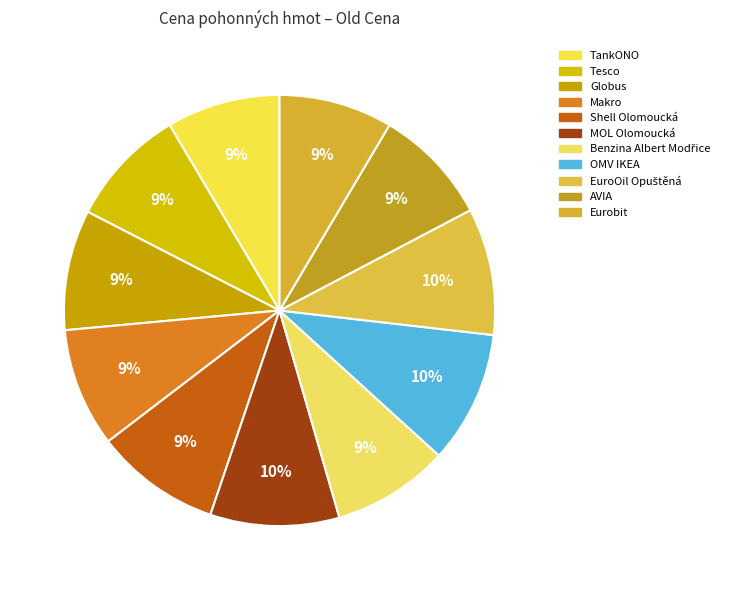

What is the ratio of the value at TankONO to the value at Makro?

1.0